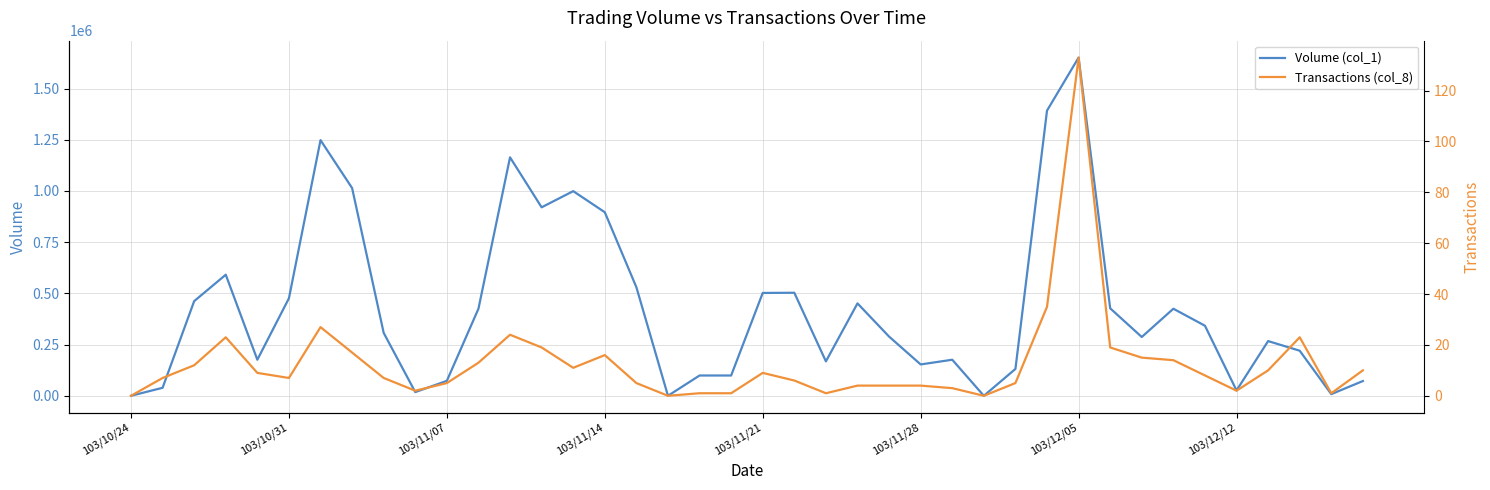

Does the chart have visible grid lines?

Yes